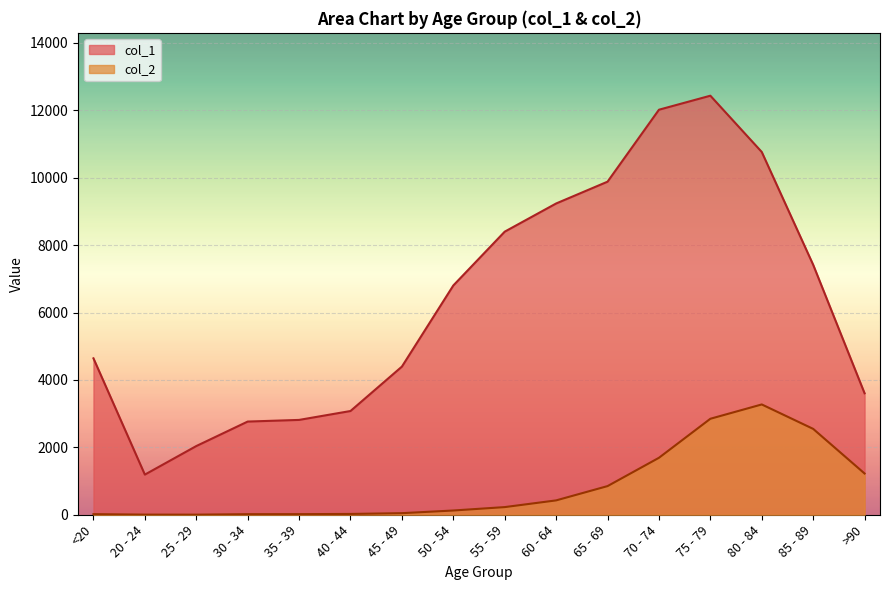

At which category does col_1 reach its first local valley?

20 - 24